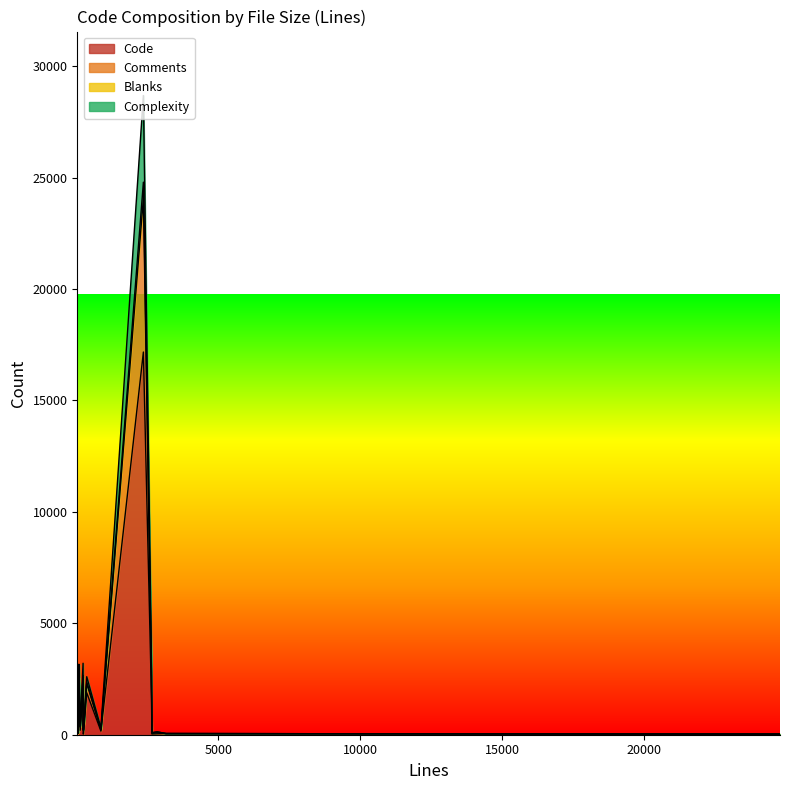

What is the label of the 3rd point from the left?

230